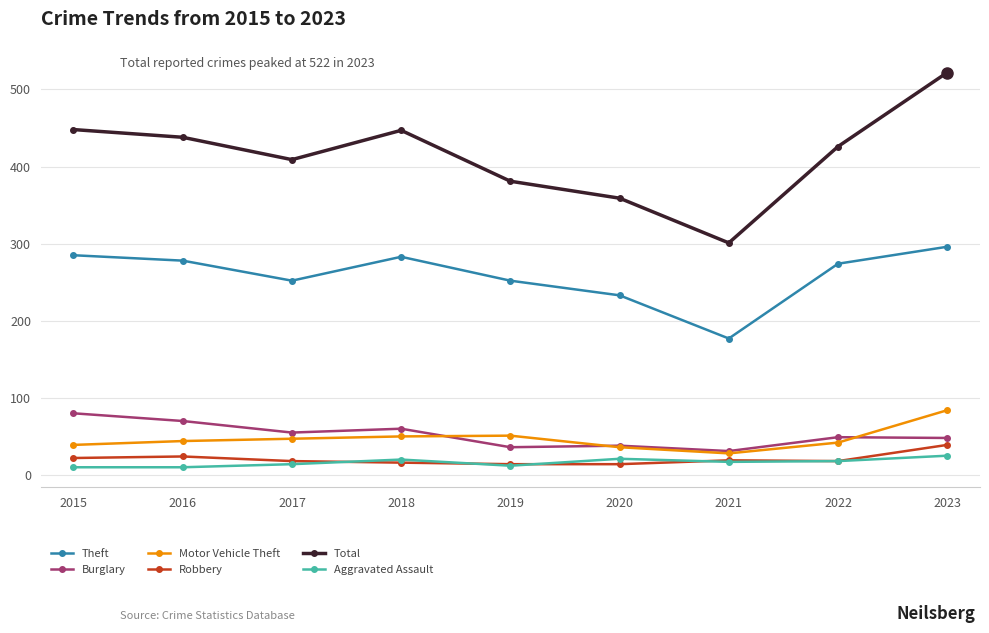

How many interior local valleys does the Total series have?

2